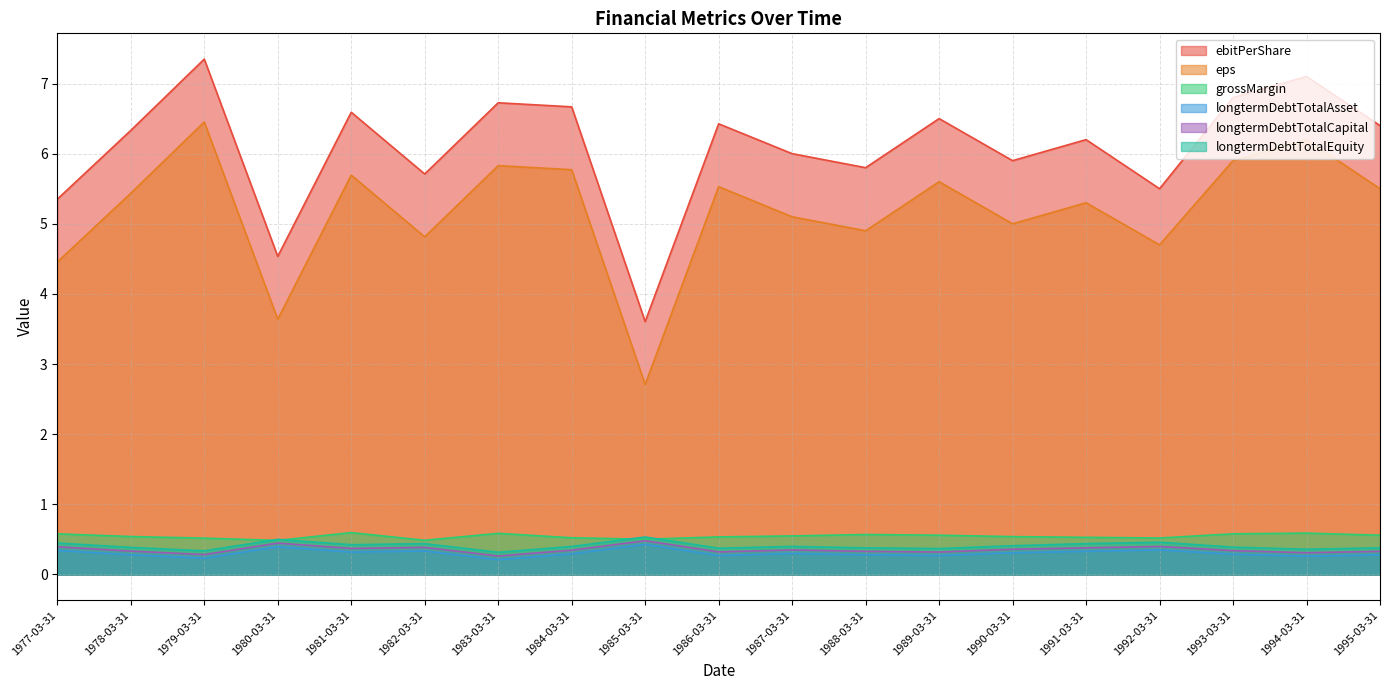

True or false: eps and longtermDebtTotalAsset intersect in this chart.

False